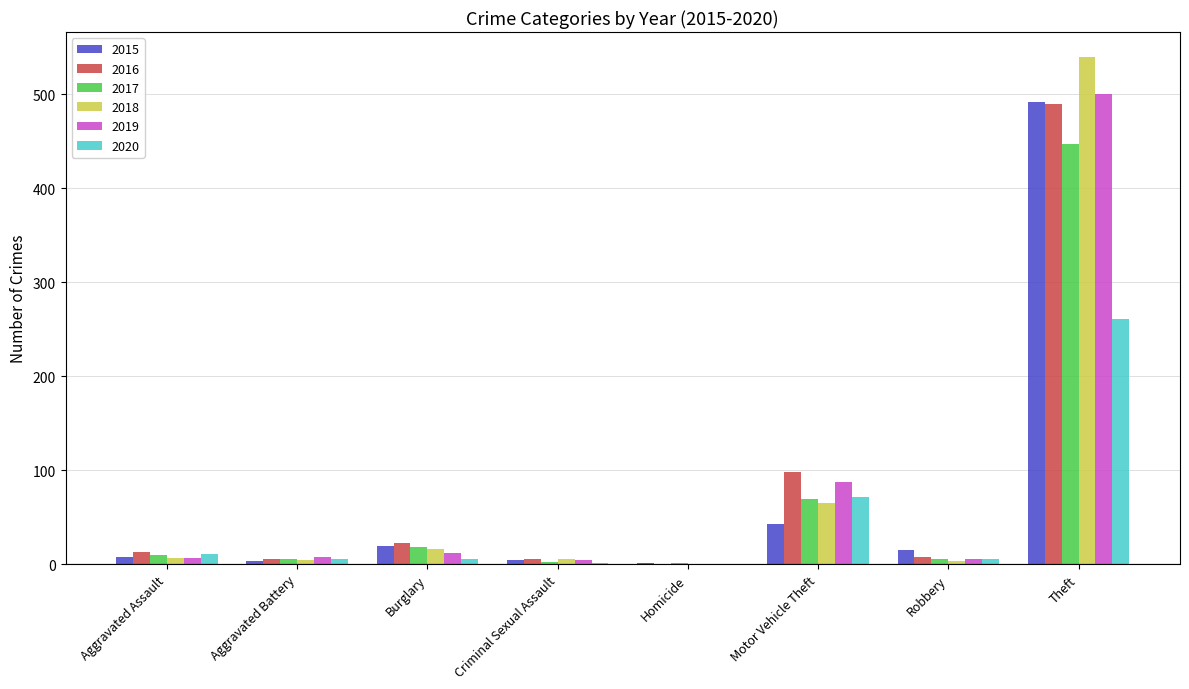

What is the maximum value for 2015?

491